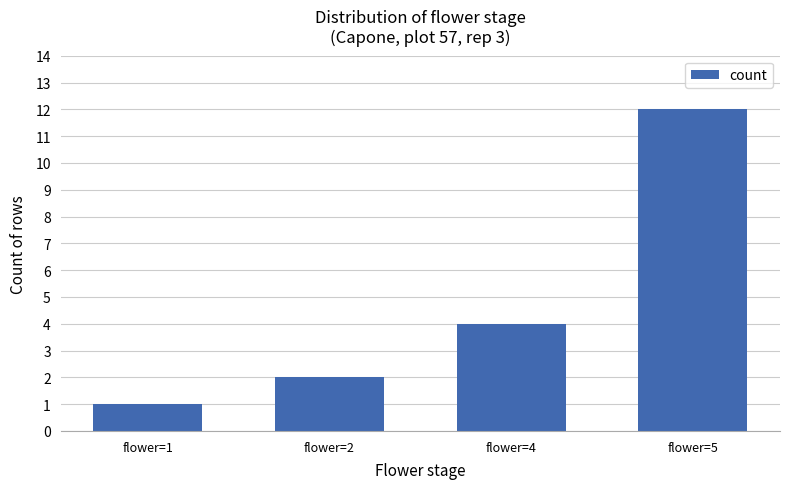

What is the change in value from flower=1 to flower=5?

+11